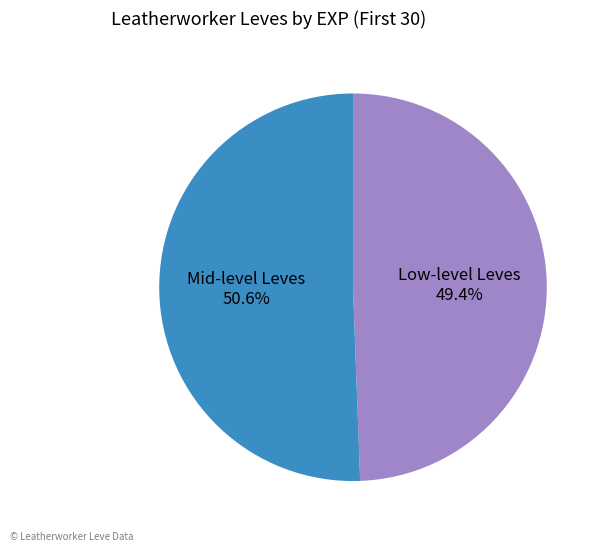

Rank the categories by value from lowest to highest.

Low-level Leves, Mid-level Leves